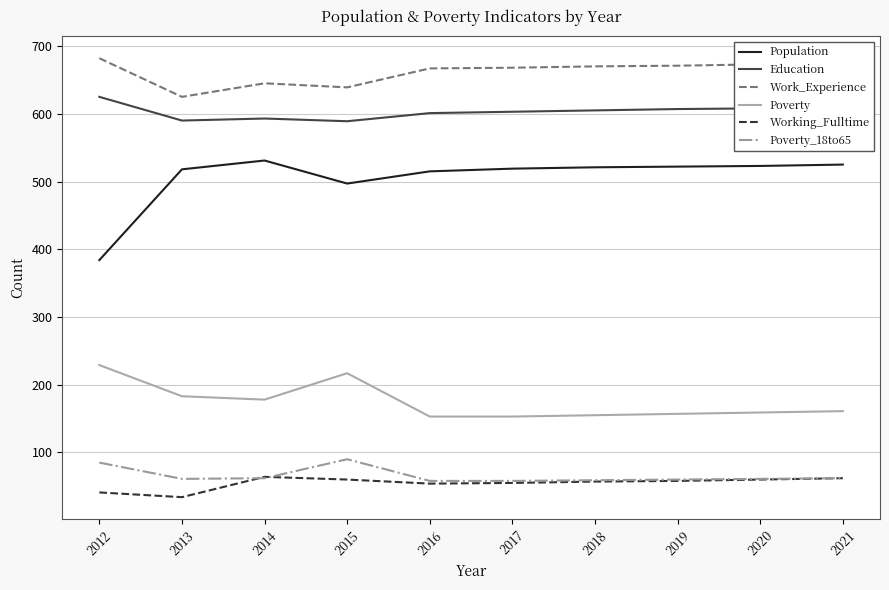

Which series has the largest total across all categories?

Work_Experience